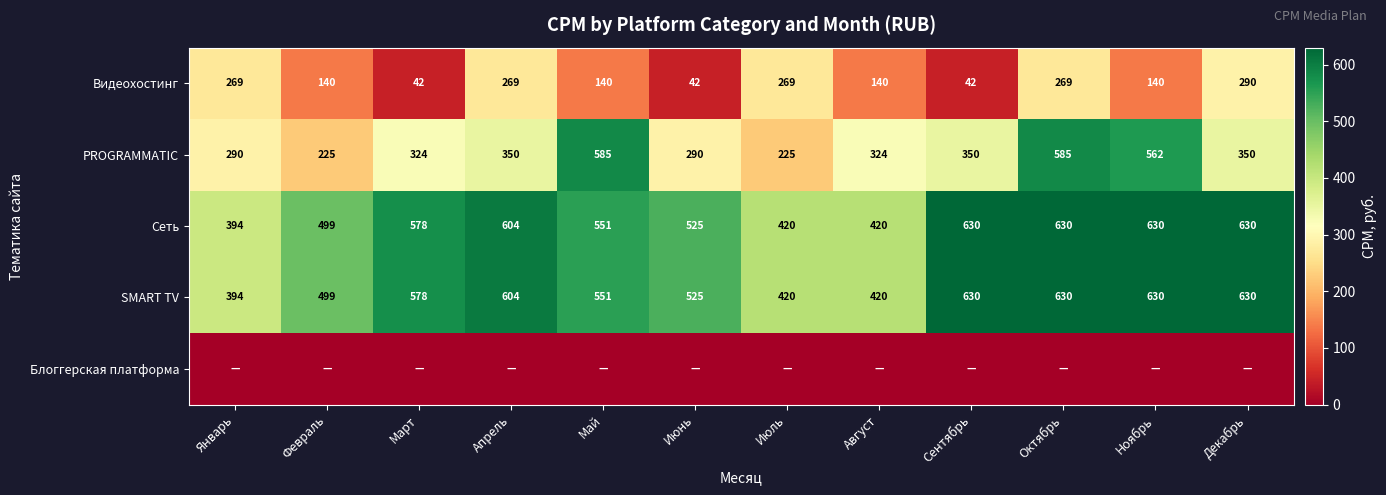

True or false: Видеохостинг has a value of 22 at Сентябрь.

False